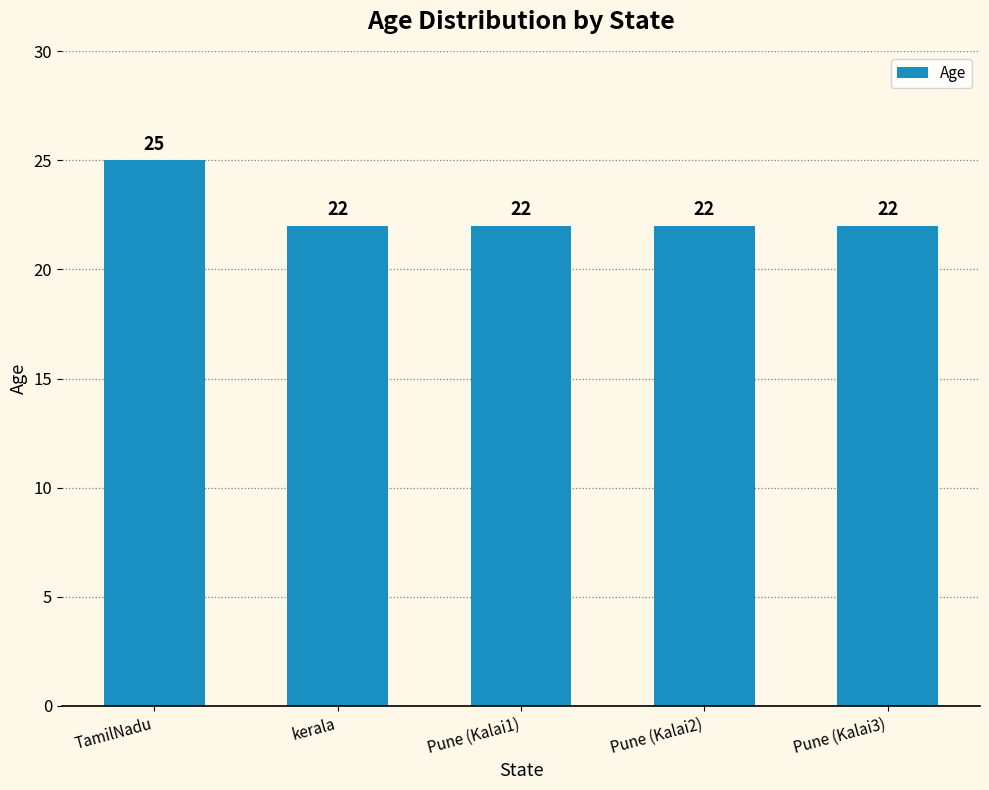

True or false: the data shows 36 at kerala.

False